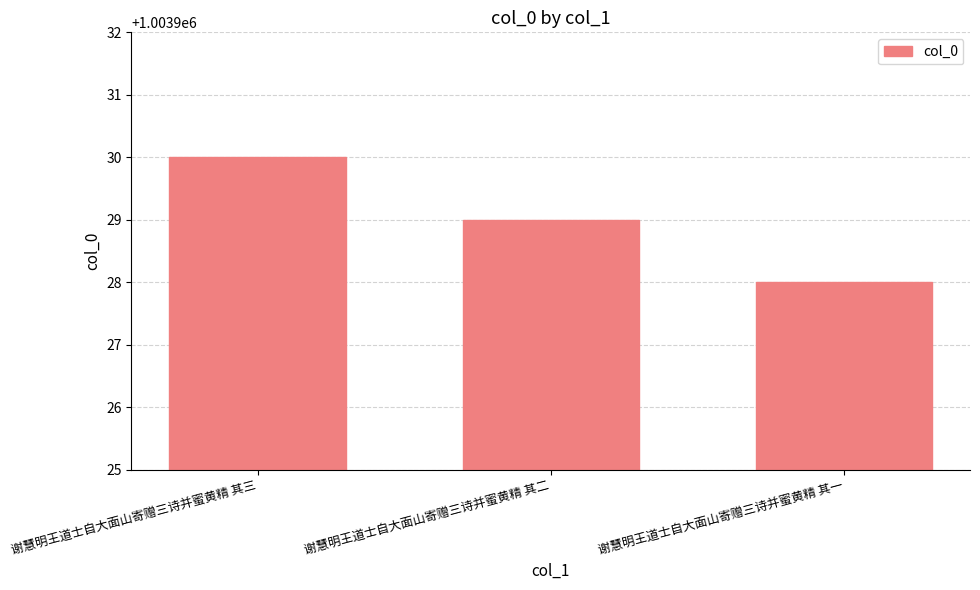

Where is the data nearest to the value 1003929?

谢慧明王道士自大面山寄赠三诗并蜜黄精 其二